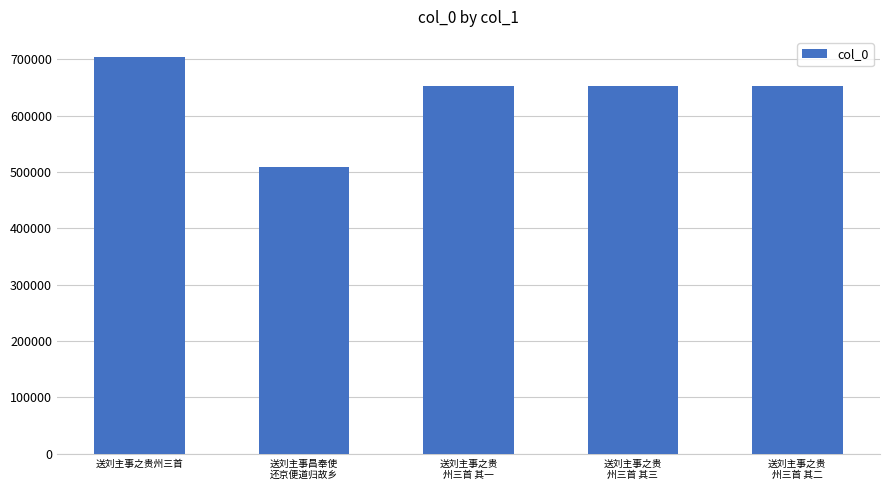

How many categories are shown in the chart?

5